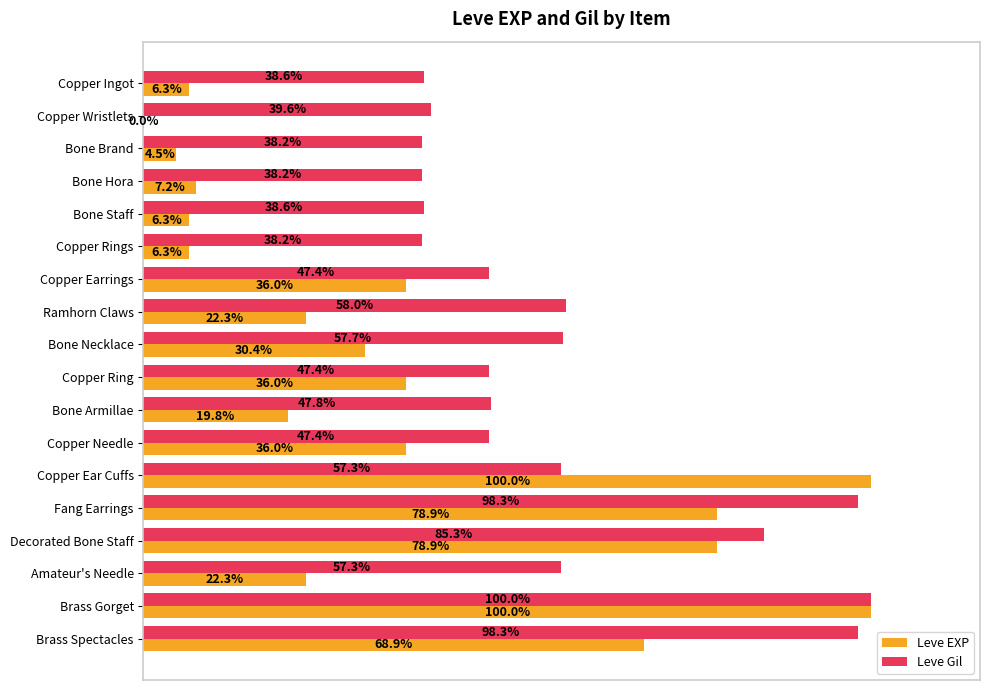

Which series has the largest total across all categories?

Leve Gil